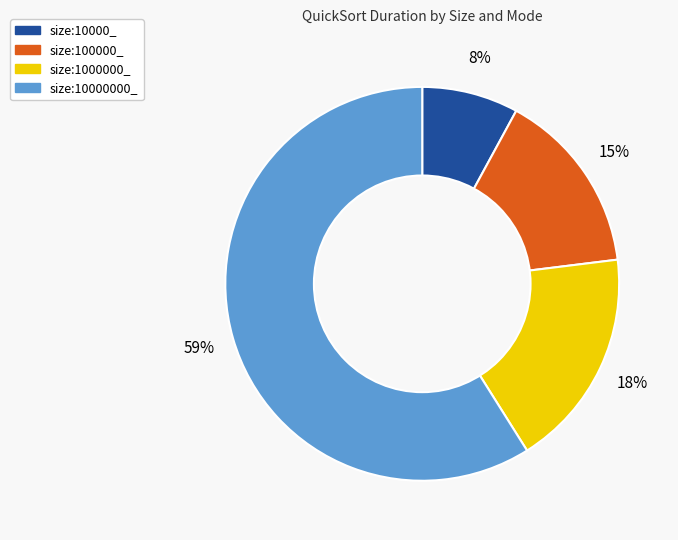

Count the number of slices in the pie.

4